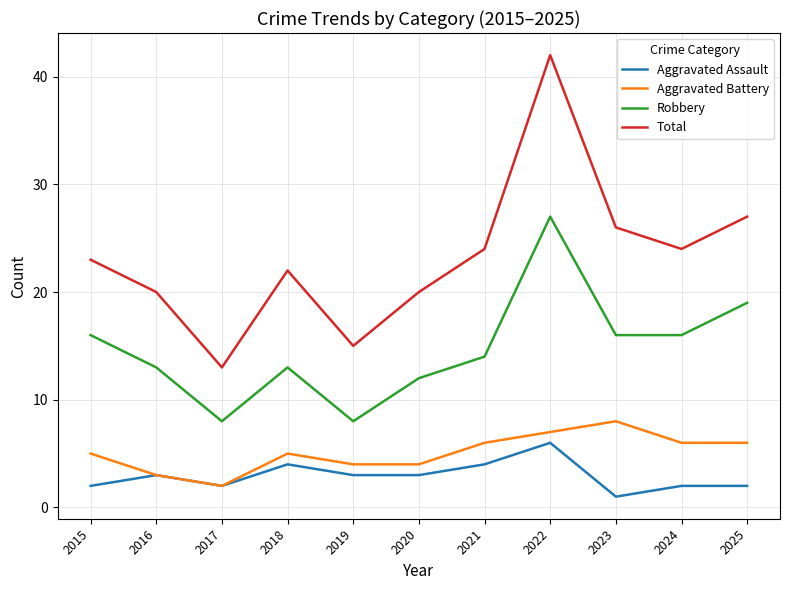

What is the difference between the highest and lowest values at 2024?

22